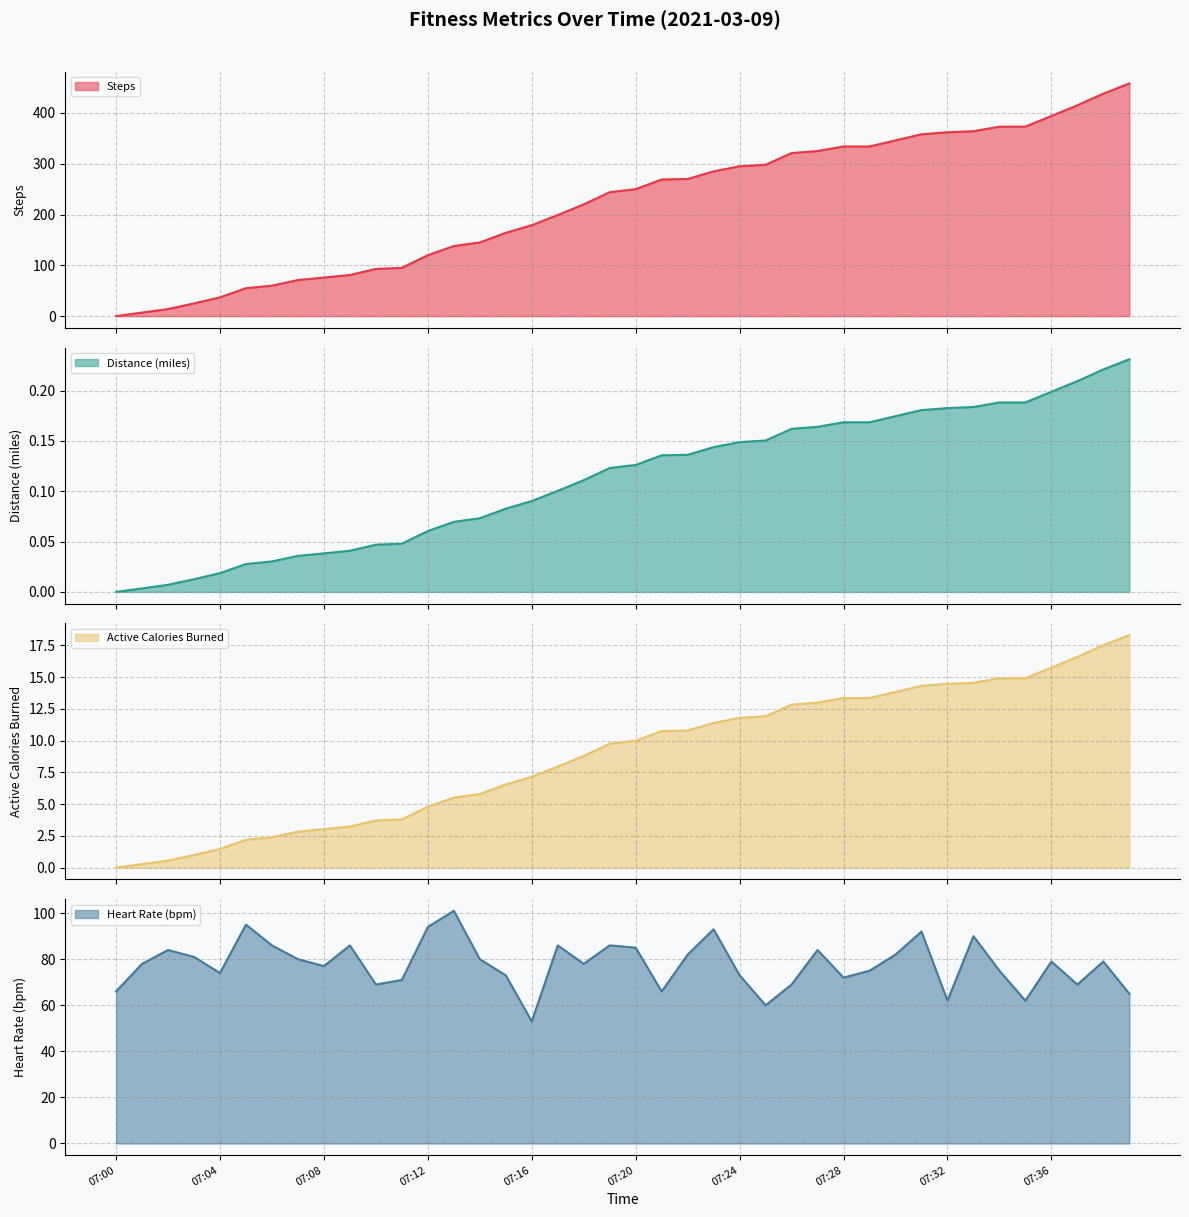

What is the spread (max minus min) of values at 07:14?

144.9